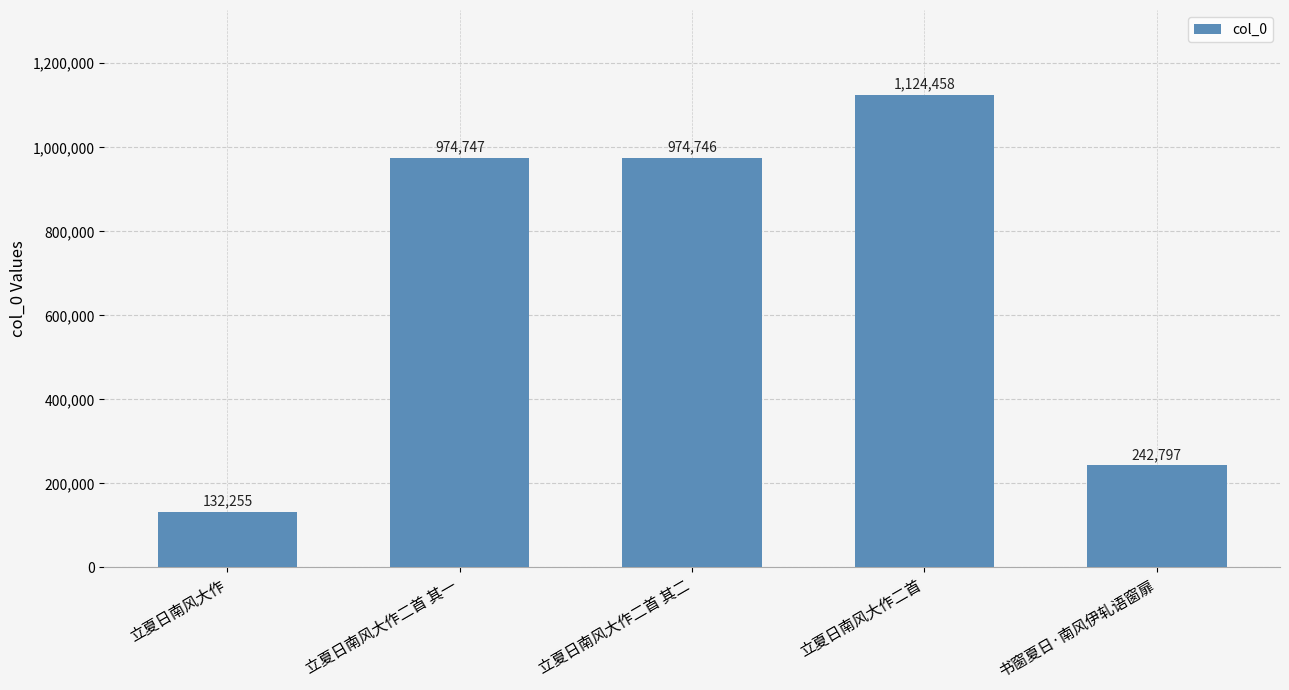

Rank the categories by value from highest to lowest.

立夏日南风大作二首, 立夏日南风大作二首 其一, 立夏日南风大作二首 其二, 书窗夏日·南风伊轧语窗扉, 立夏日南风大作